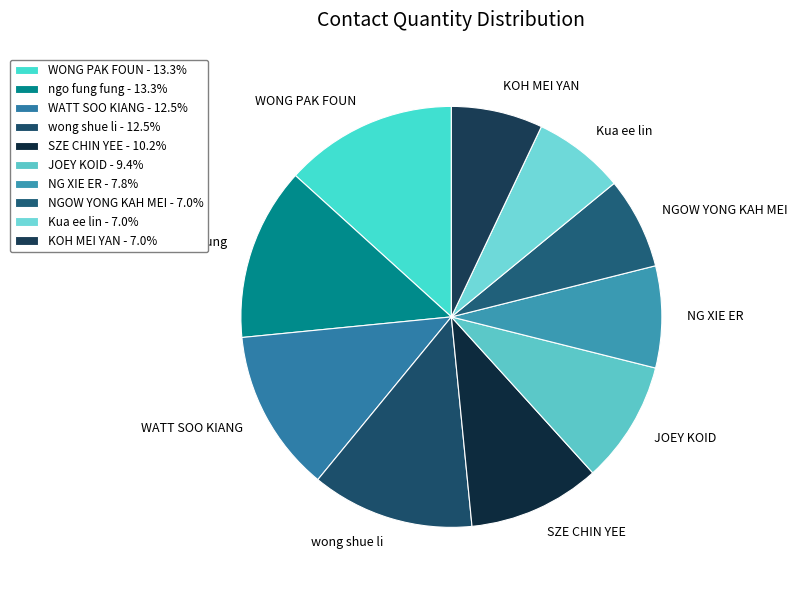

Does wong shue li account for over 50% of the chart?

No